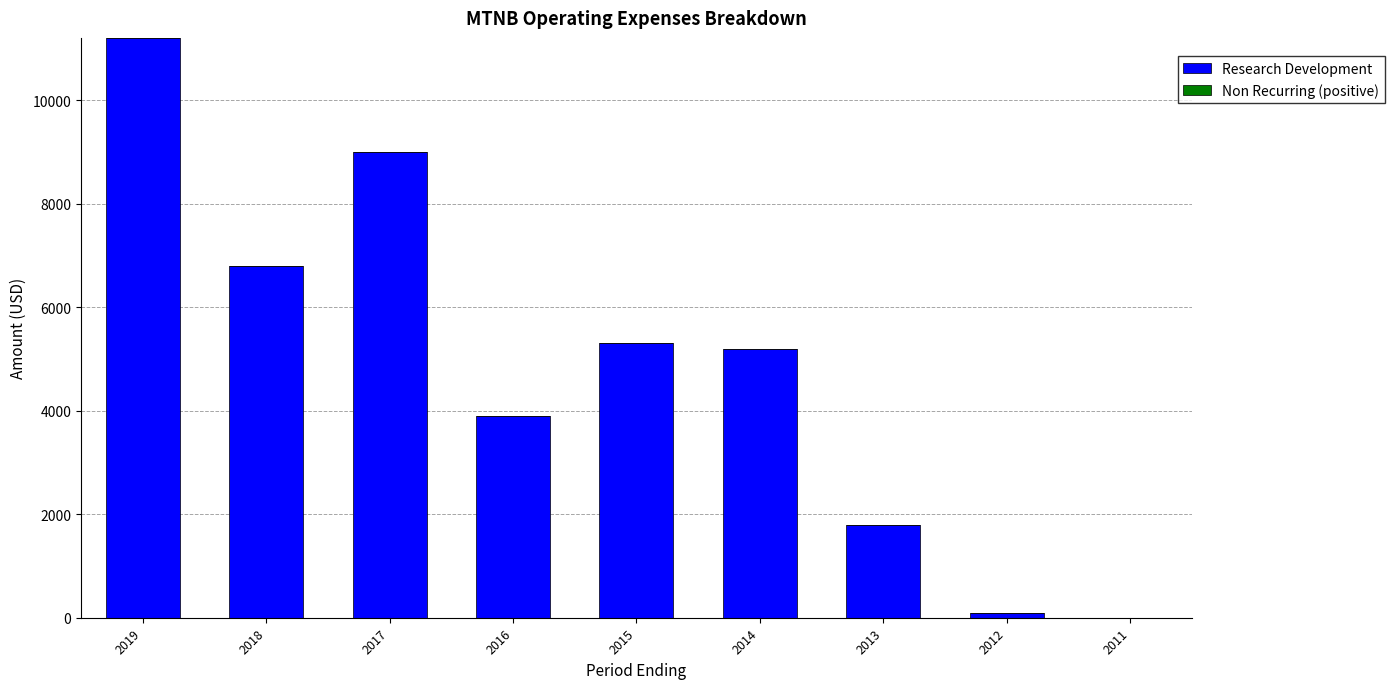

True or false: the data shows 1800 at 2013.

True